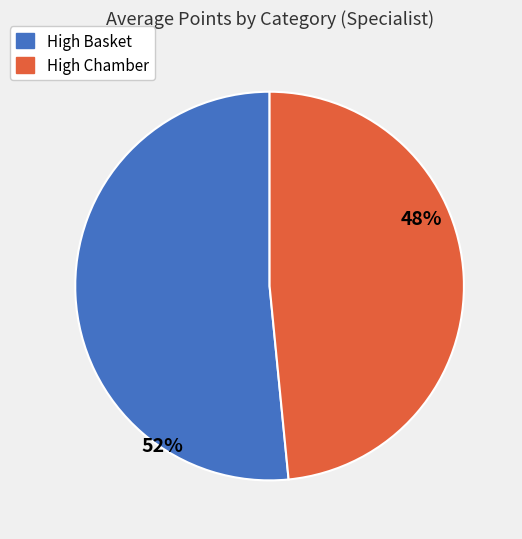

To the nearest percent, what portion does High Basket represent?

52%